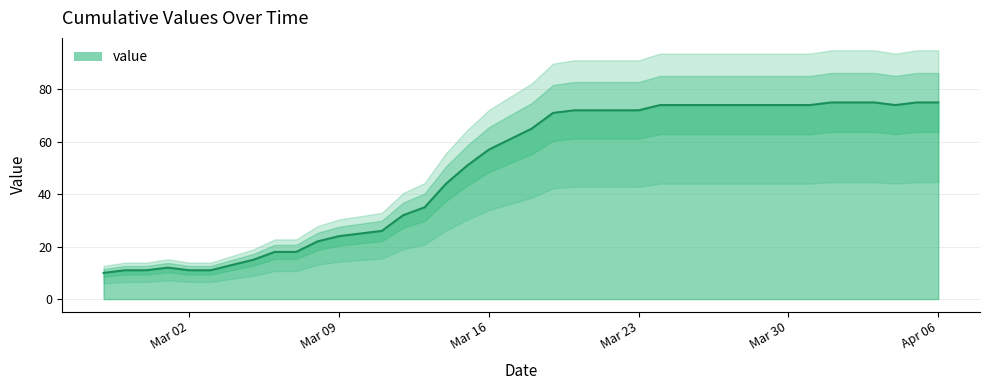

What is the label of the 22nd point from the right?

Mar 16